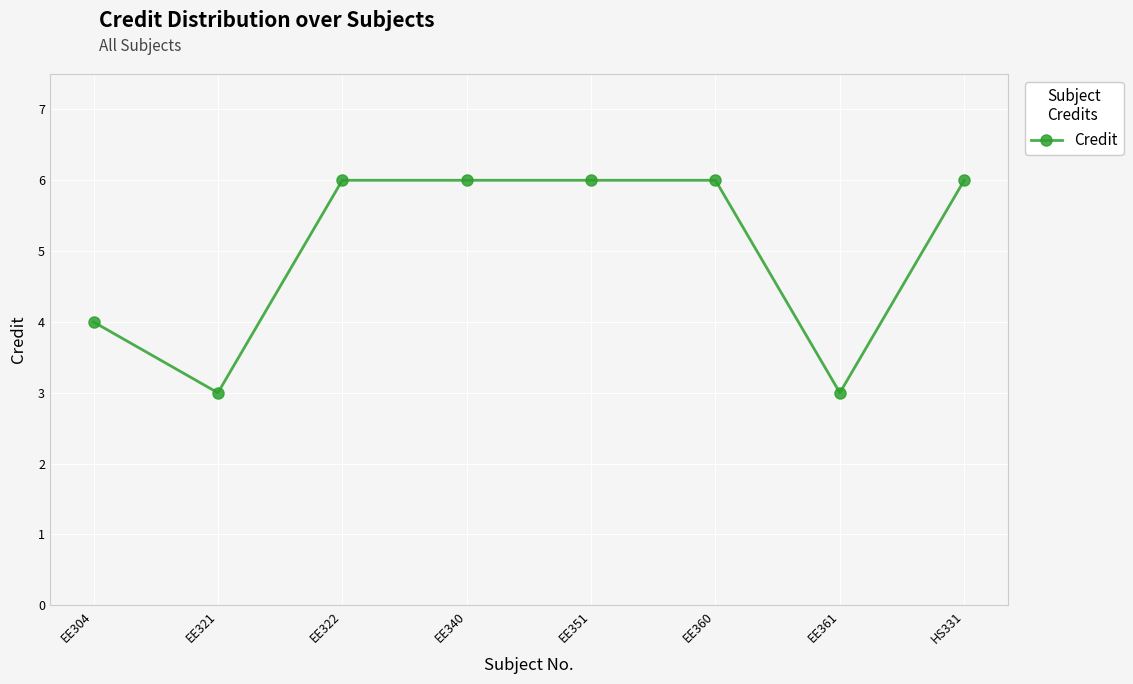

Where is the first local minimum?

EE321